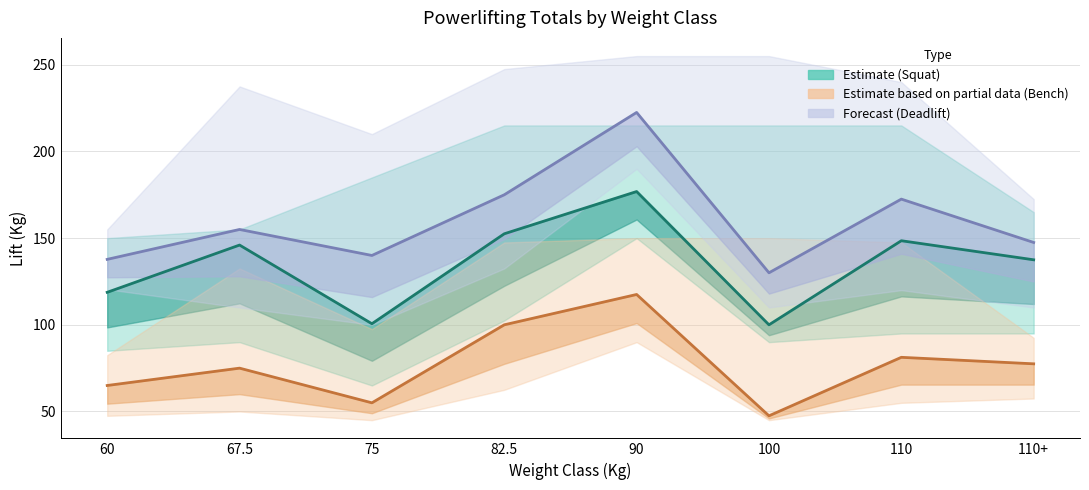

Where is the first local minimum for Best3BenchKg?

75